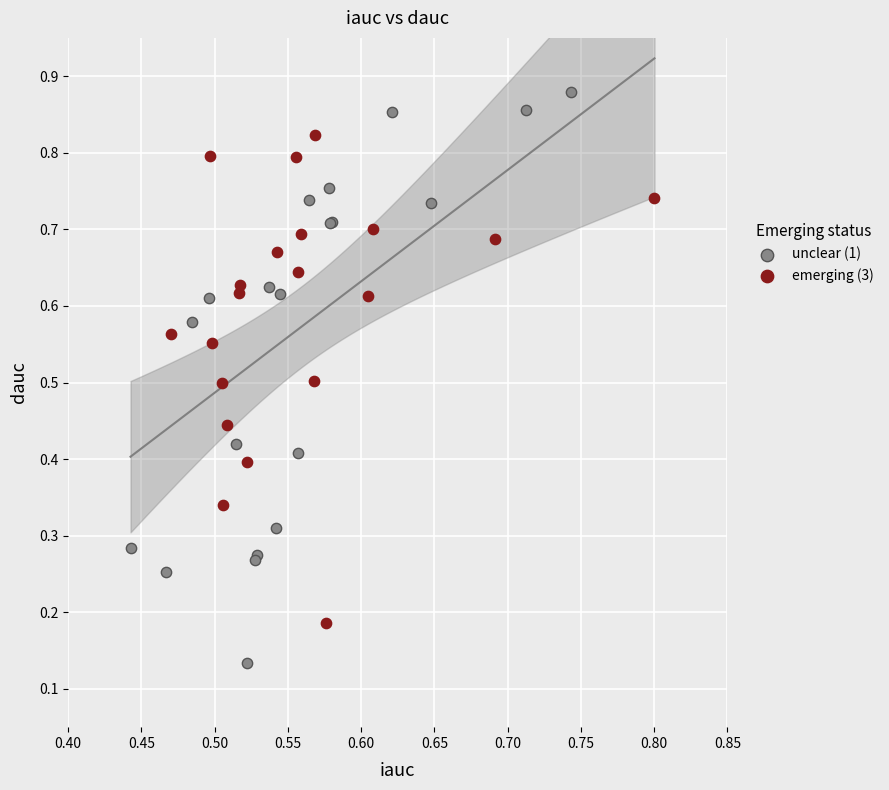

What are all the series names shown in the legend?

unclear (1), emerging (3)